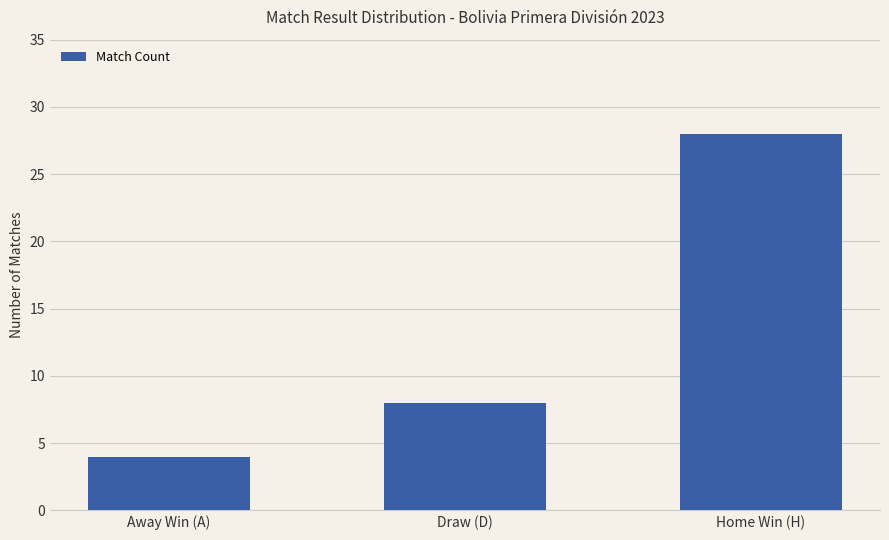

At which label is the value closest to 16?

Draw (D)